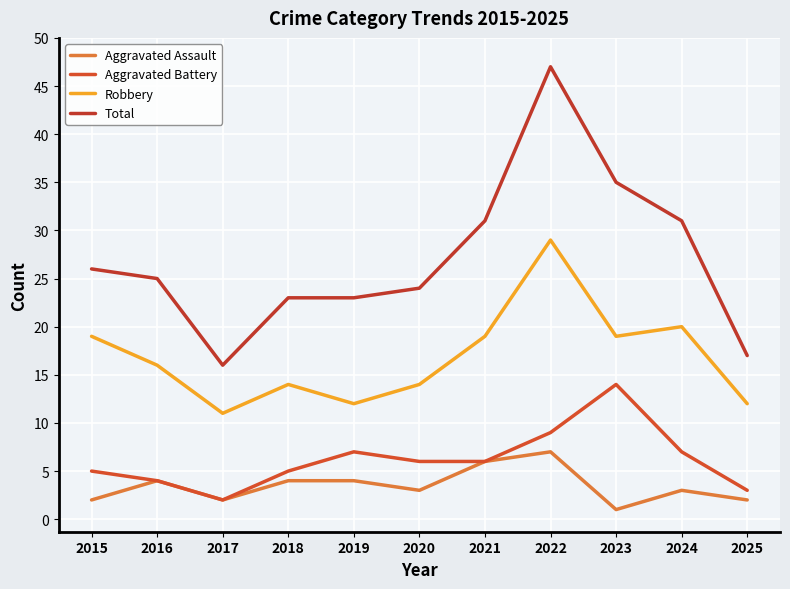

What is the spread (max minus min) of values at 2019?

19